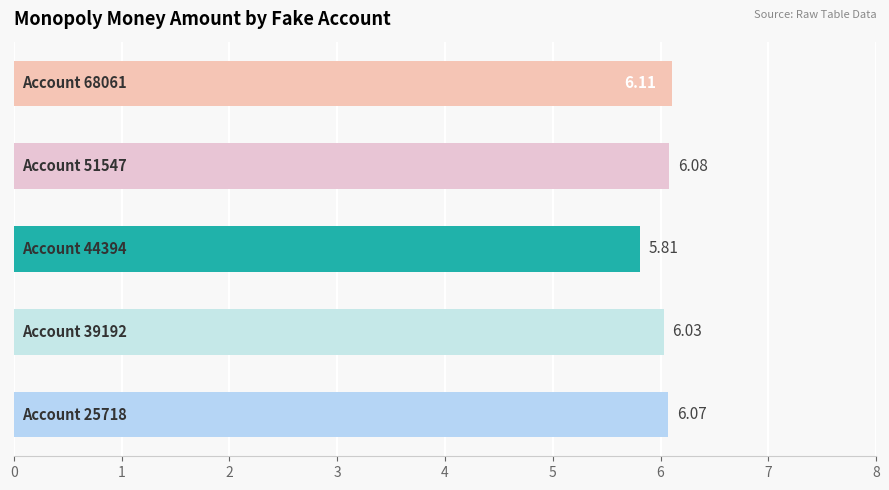

What is the sum of all values?

30.1